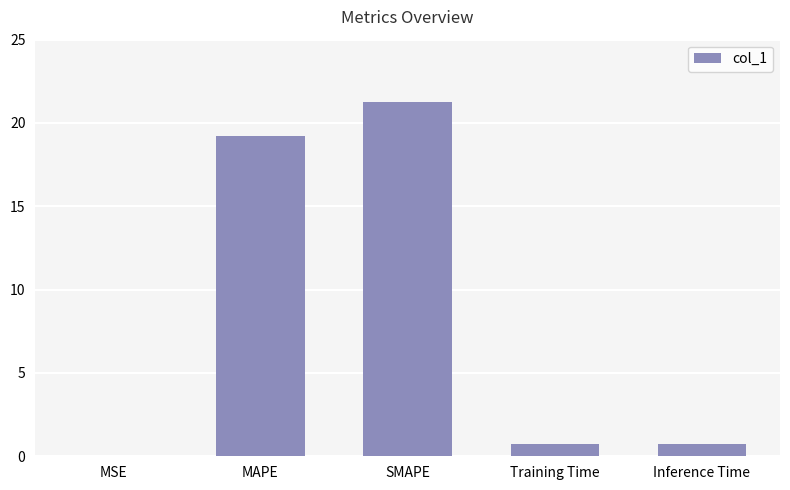

What is the maximum value shown in the chart?

21.3